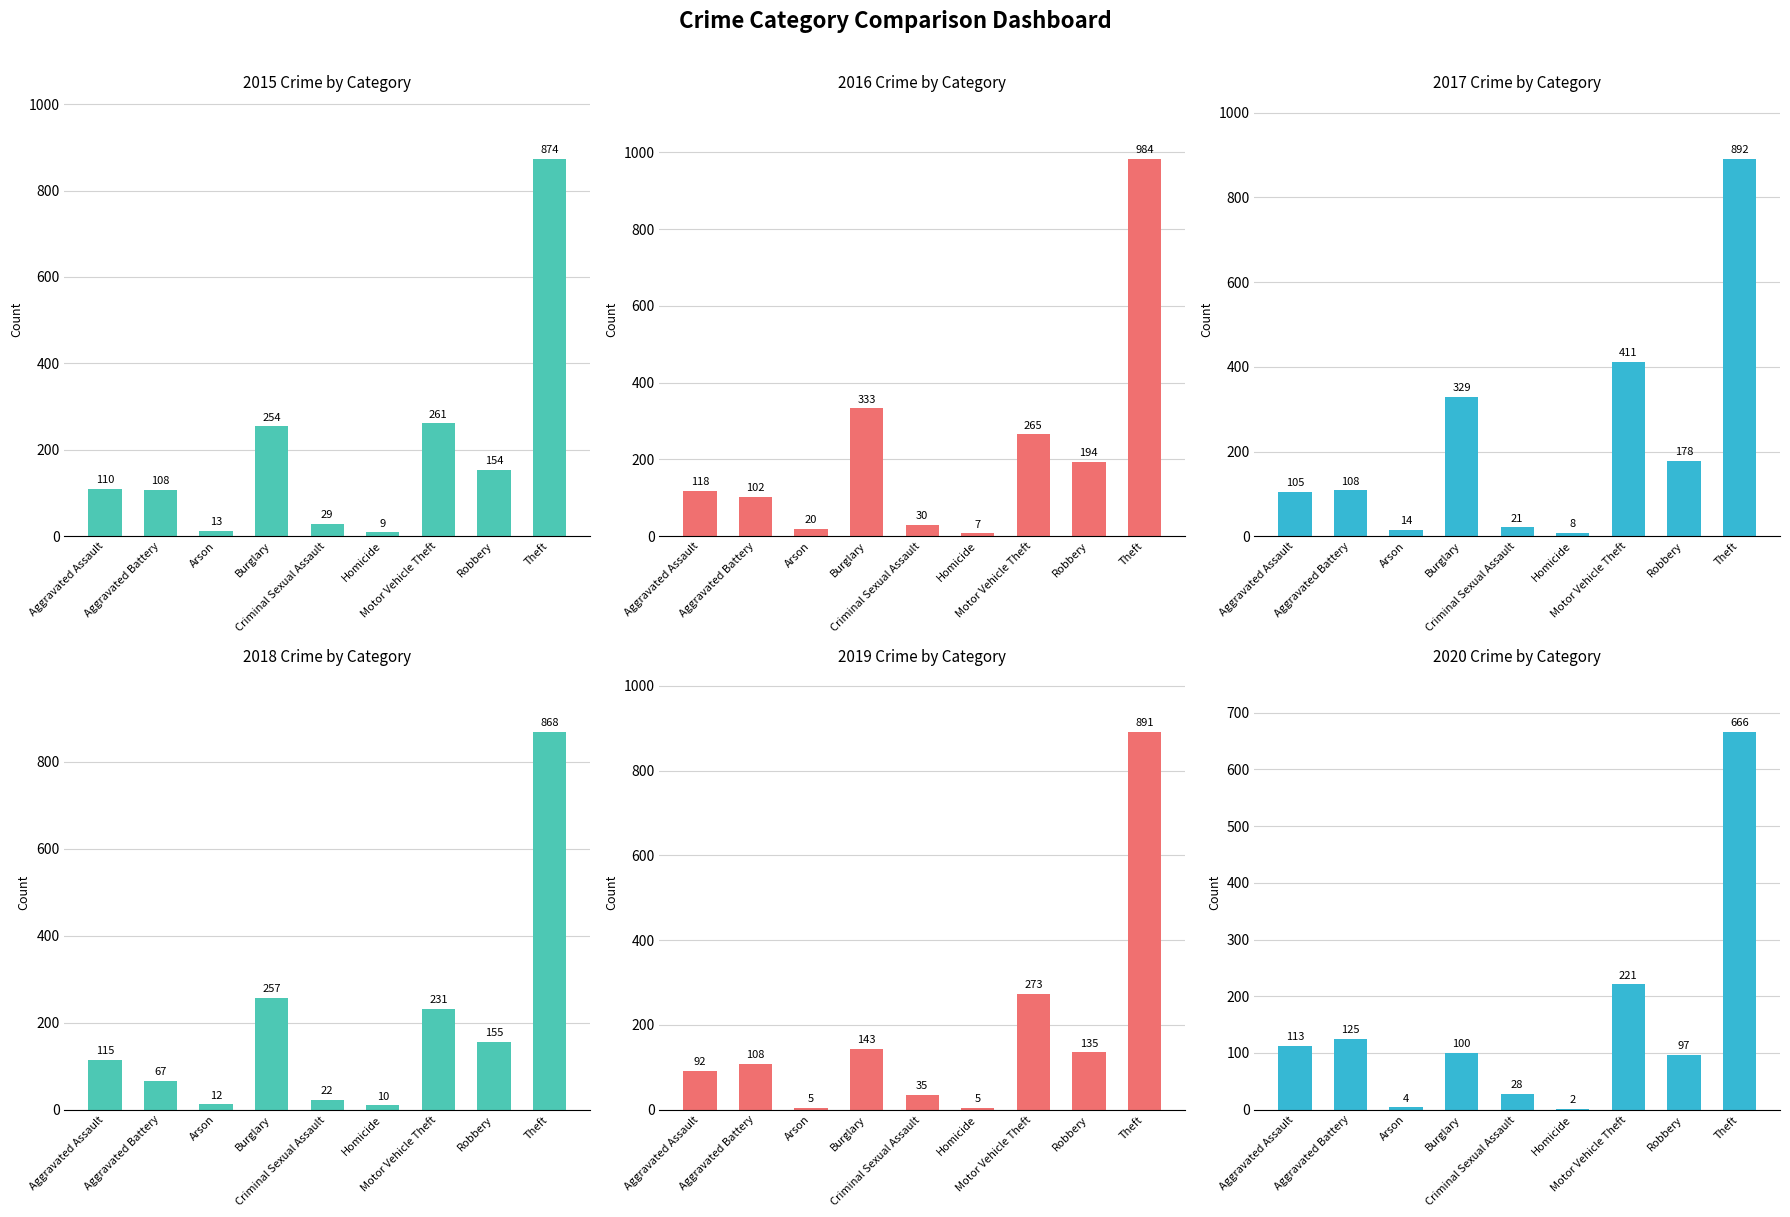

What is the difference between the 2016 values at Burglary and Homicide?

326